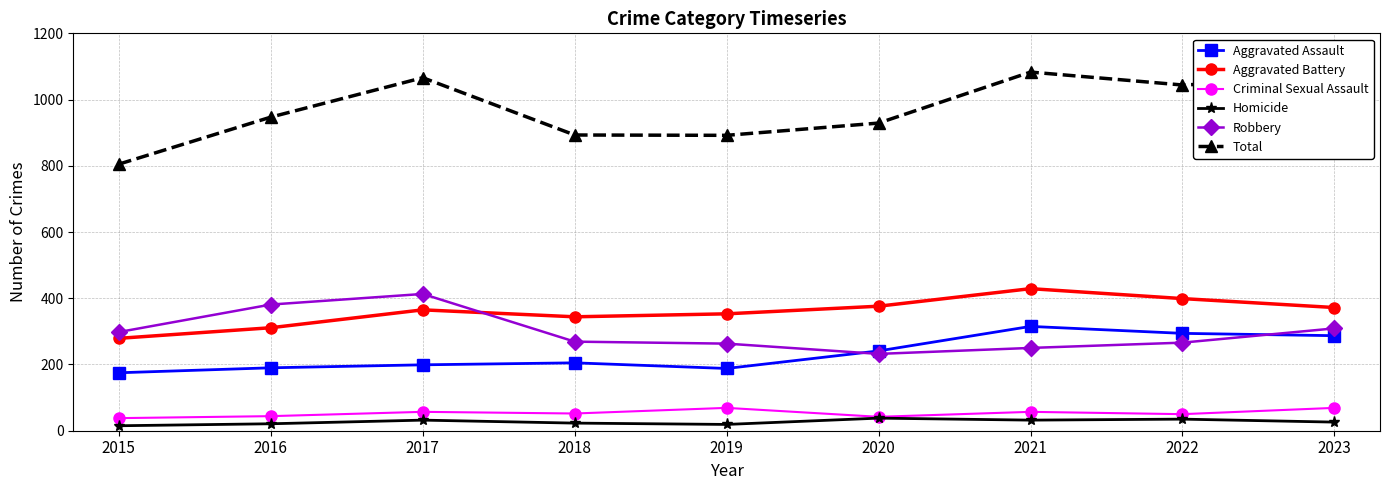

True or false: Aggravated Assault and Aggravated Battery intersect in this chart.

False